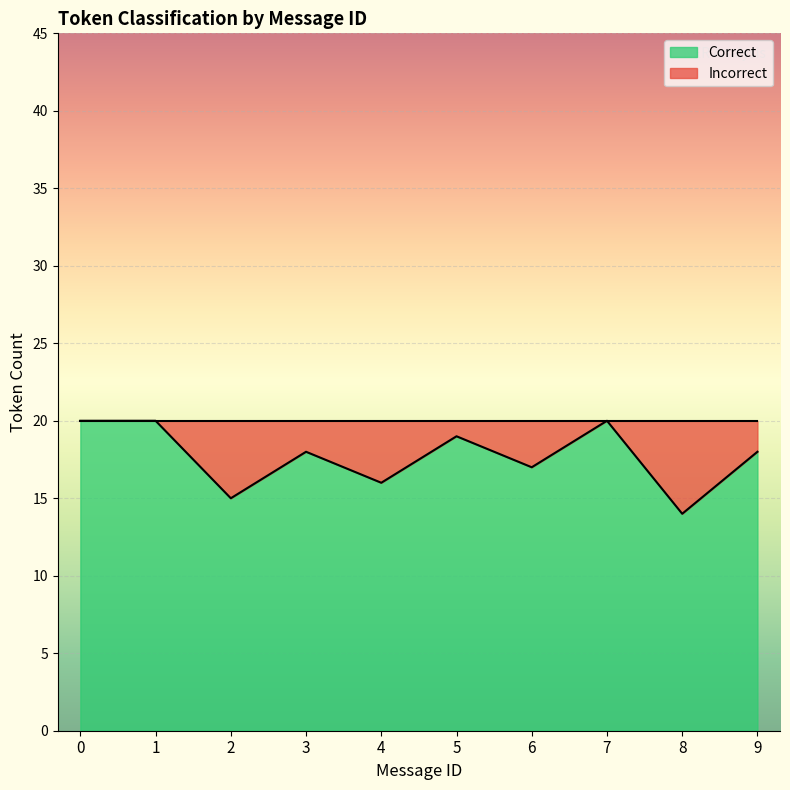

True or false: Incorrect and Correct cross at least once.

False